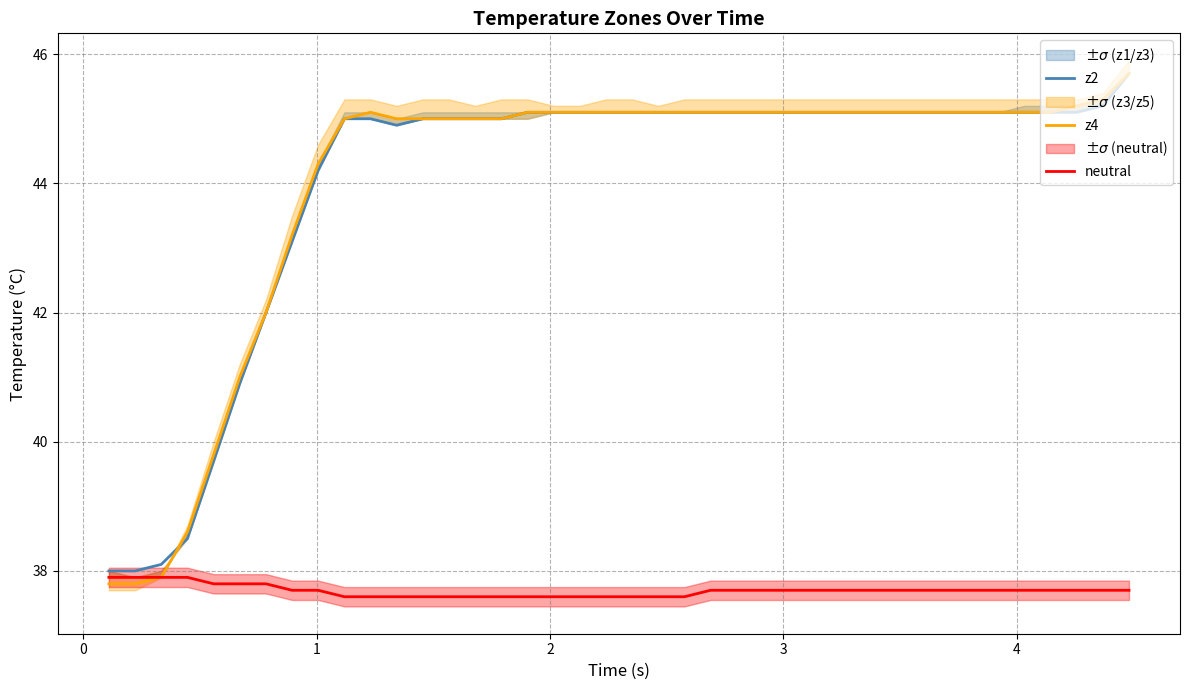

At how many categories does at least one series exceed 43?

33